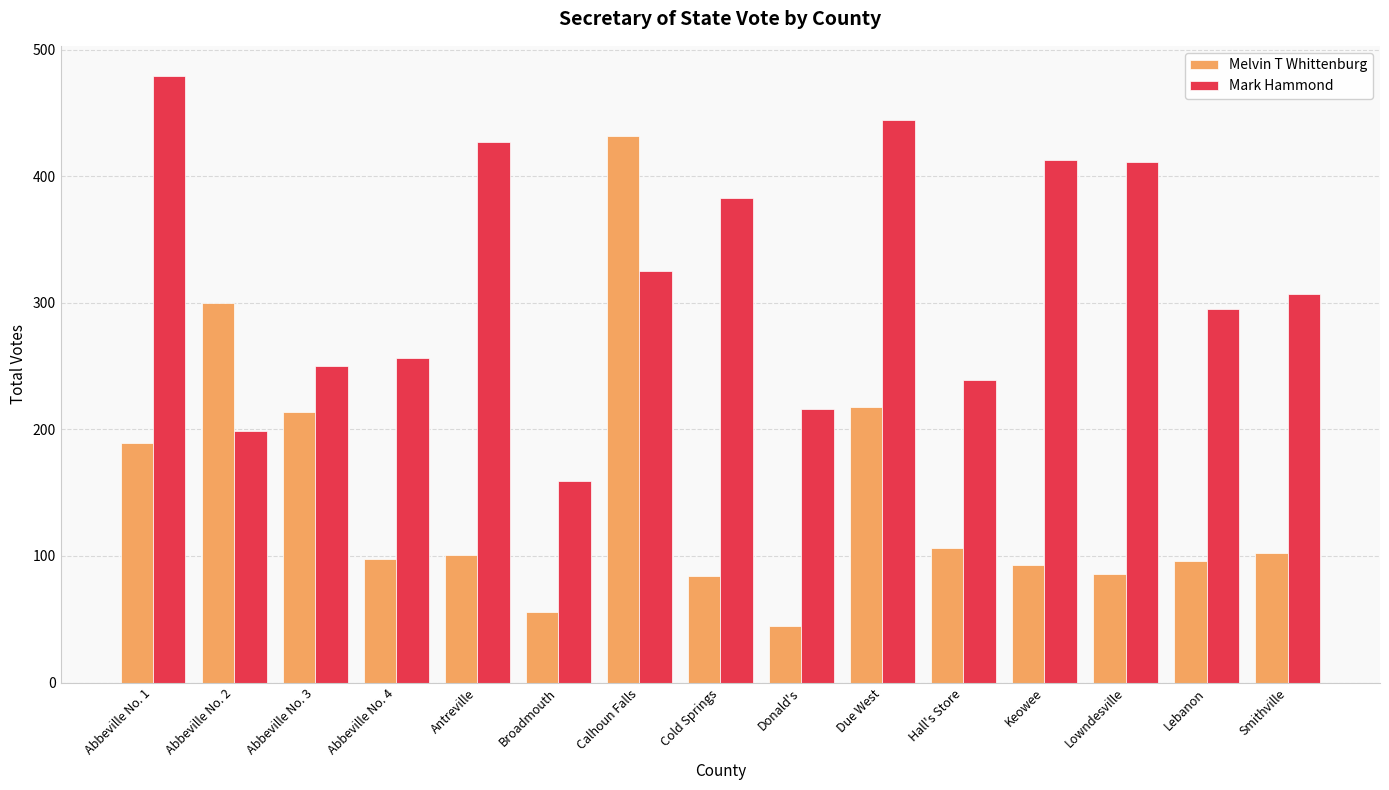

The Melvin T Whittenburg series shows 93 at Keowee. True or false?

True